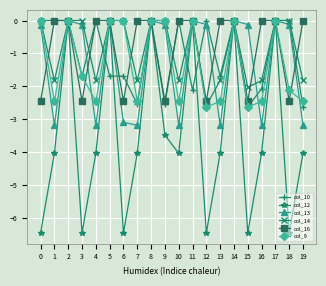

What is the total value across all series at 1?

-11.5